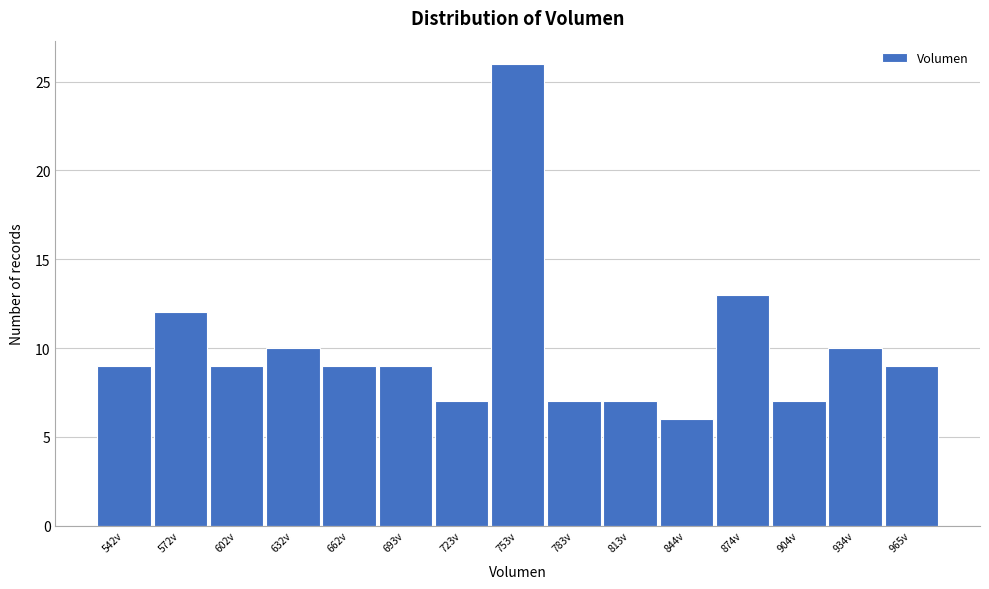

Reading right to left, transcribe all the data shown in this chart.

9	10	7	13	6	7	7	26	7	9	9	10	9	12	9